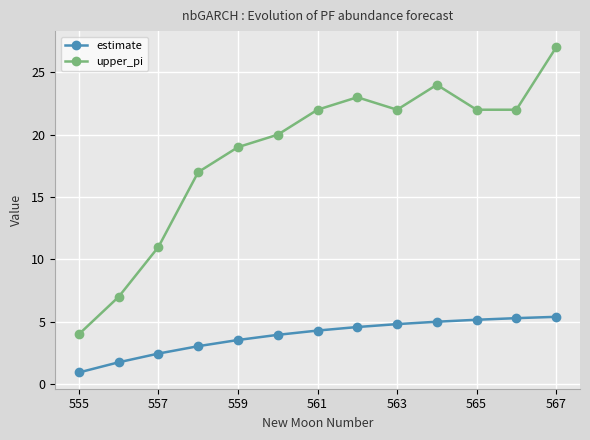

Which series has the largest total across all categories?

upper_pi